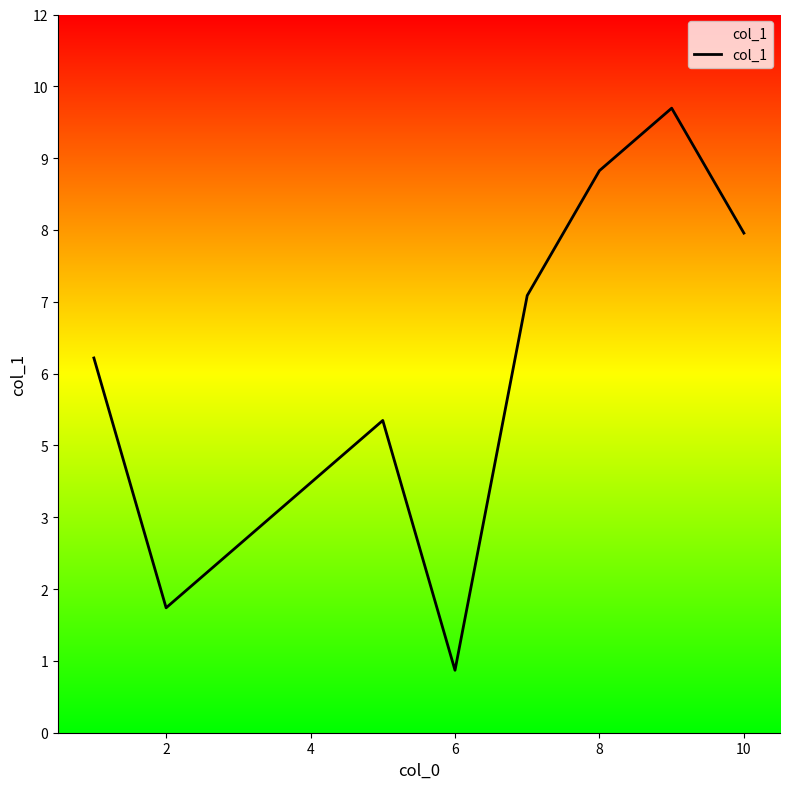

What is the difference between the maximum and minimum values?

9